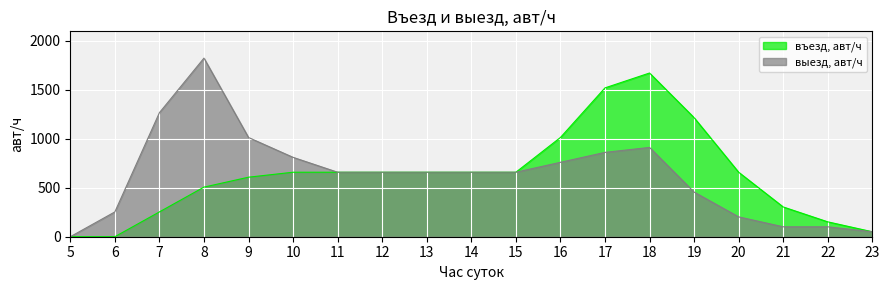

How many data points does each series have?

19